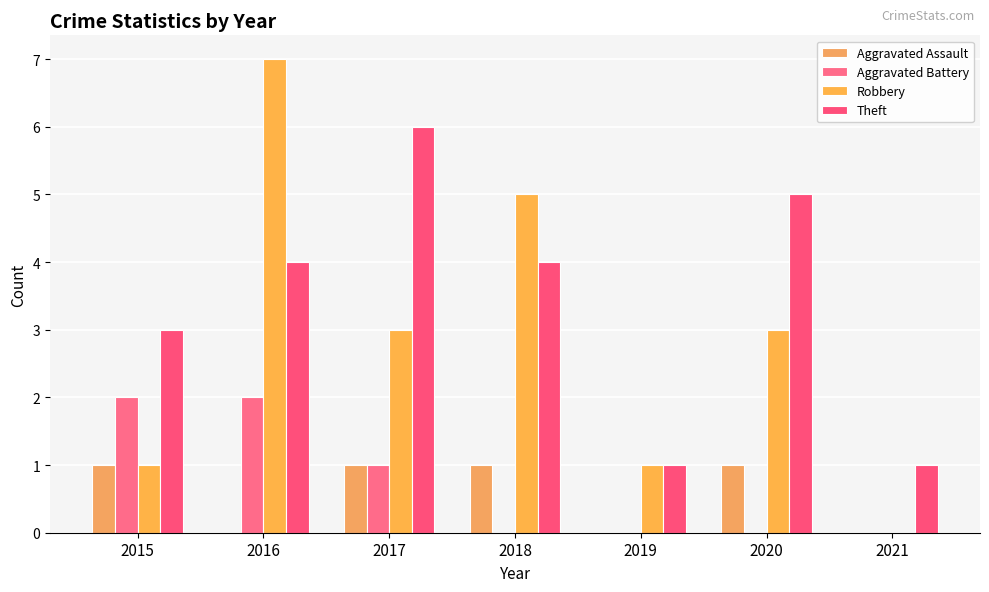

The value of Aggravated Battery at 2015 is 2. True or false?

True